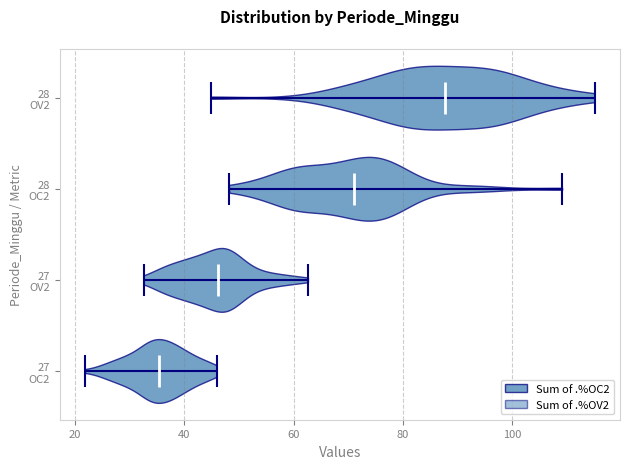

Reading bottom to top, read every violin against the x-axis: where its median line is, and the lowest and highest points it reaches. The values are not printed on the chart, so give them approximately, as read against the axis.

27 OC2: median line 36, lowest point 22, highest point 46
27 OV2: median line 46, lowest point 32, highest point 62
28 OC2: median line 72, lowest point 48, highest point 110
28 OV2: median line 88, lowest point 44, highest point 116